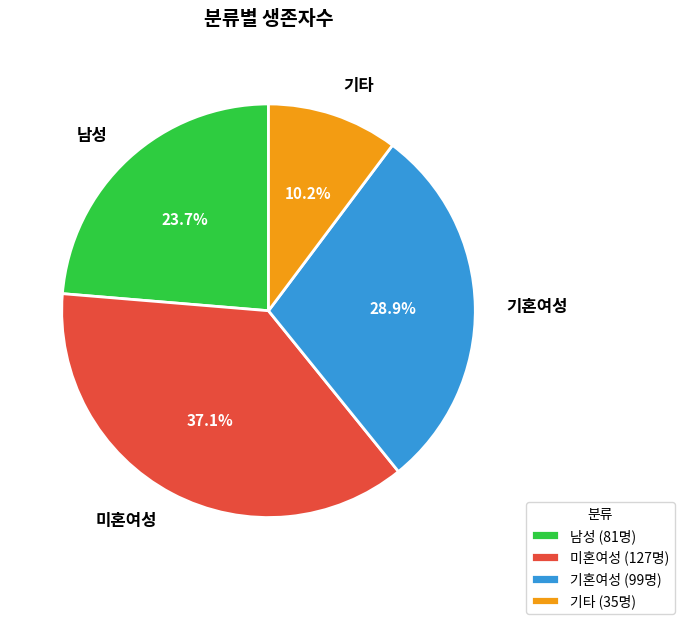

The 기혼여성 slice represents 29% of the pie. True or false?

True